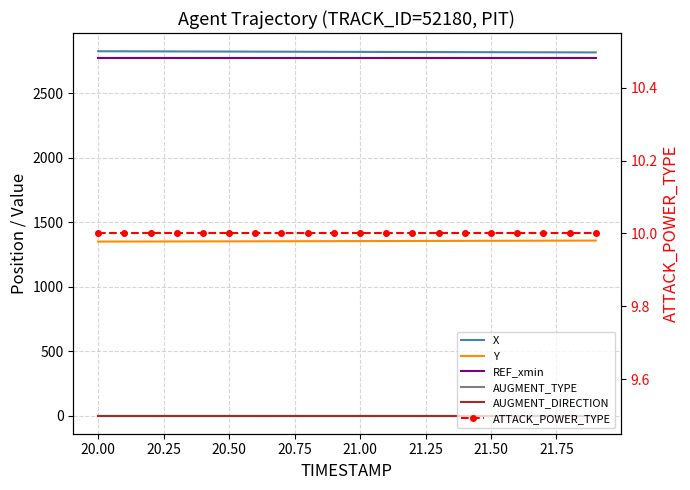

True or false: AUGMENT_TYPE and Y cross at least once.

False